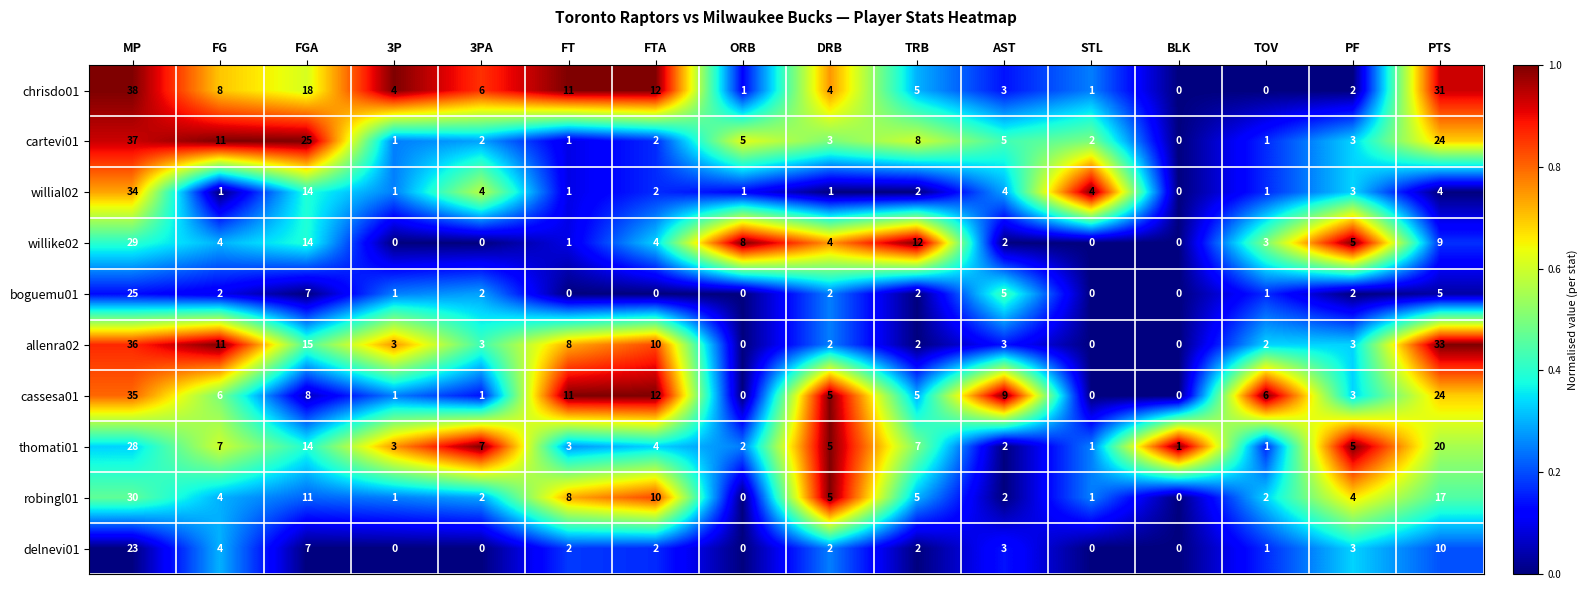

How many data points in boguemu01 are less than 2?

7